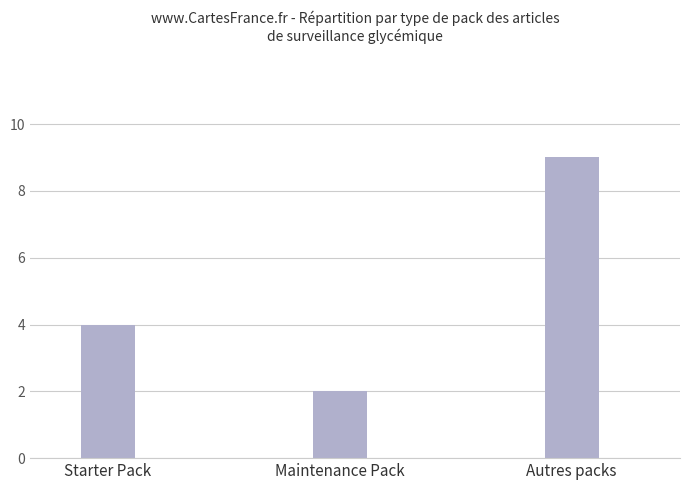

How many data points are less than 4?

1